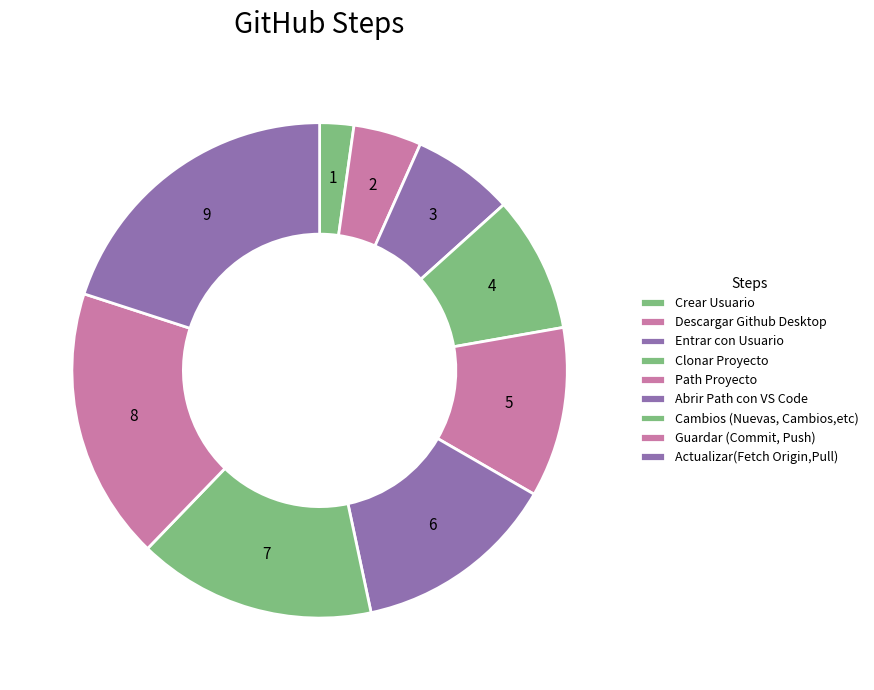

What is the total percentage of Cambios (Nuevas, Cambios,etc) and Entrar con Usuario?

22.2%